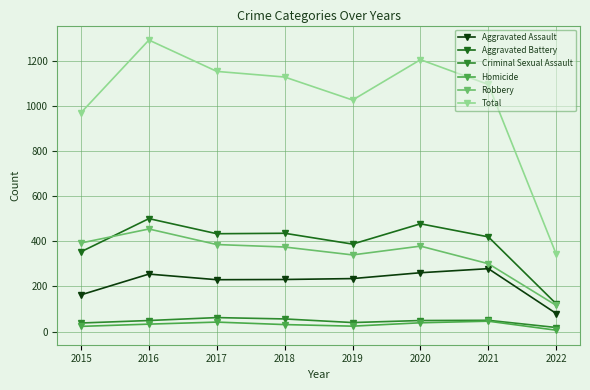

Where is Aggravated Assault nearest to the value 179?

2015